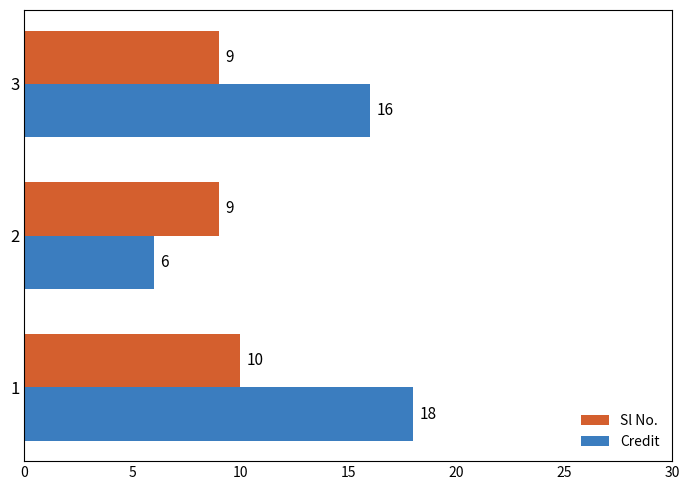

Is it true that Sl No. equals 10 at 1?

True